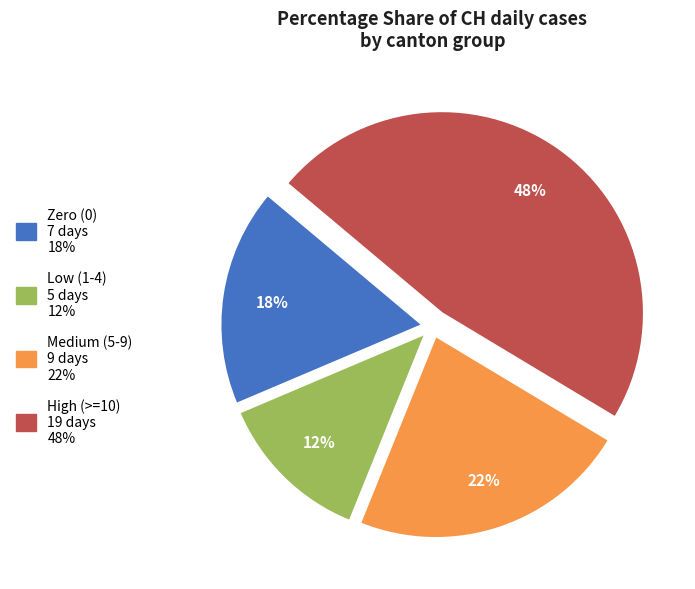

To the nearest percent, what is the average slice percentage?

25%